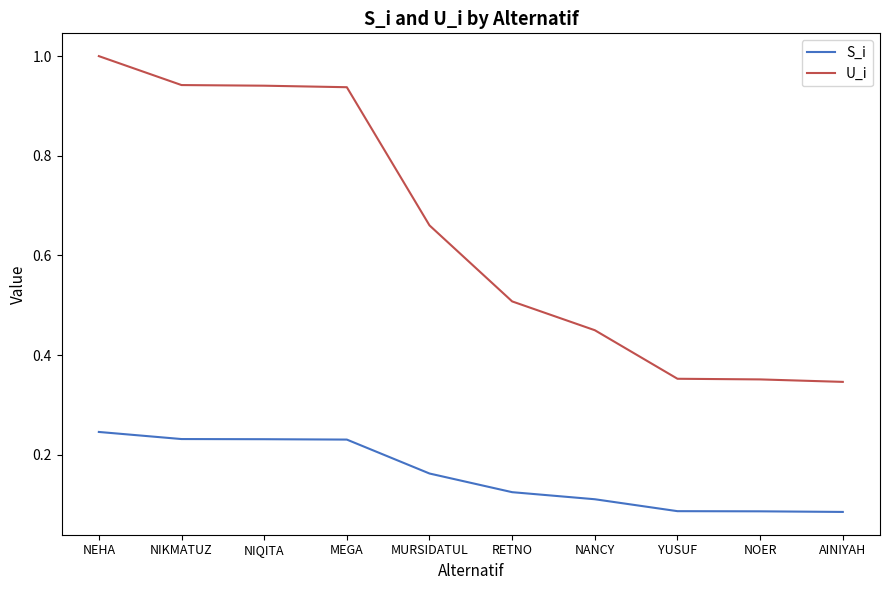

Count the S_i values in the range 0 to 1.

10